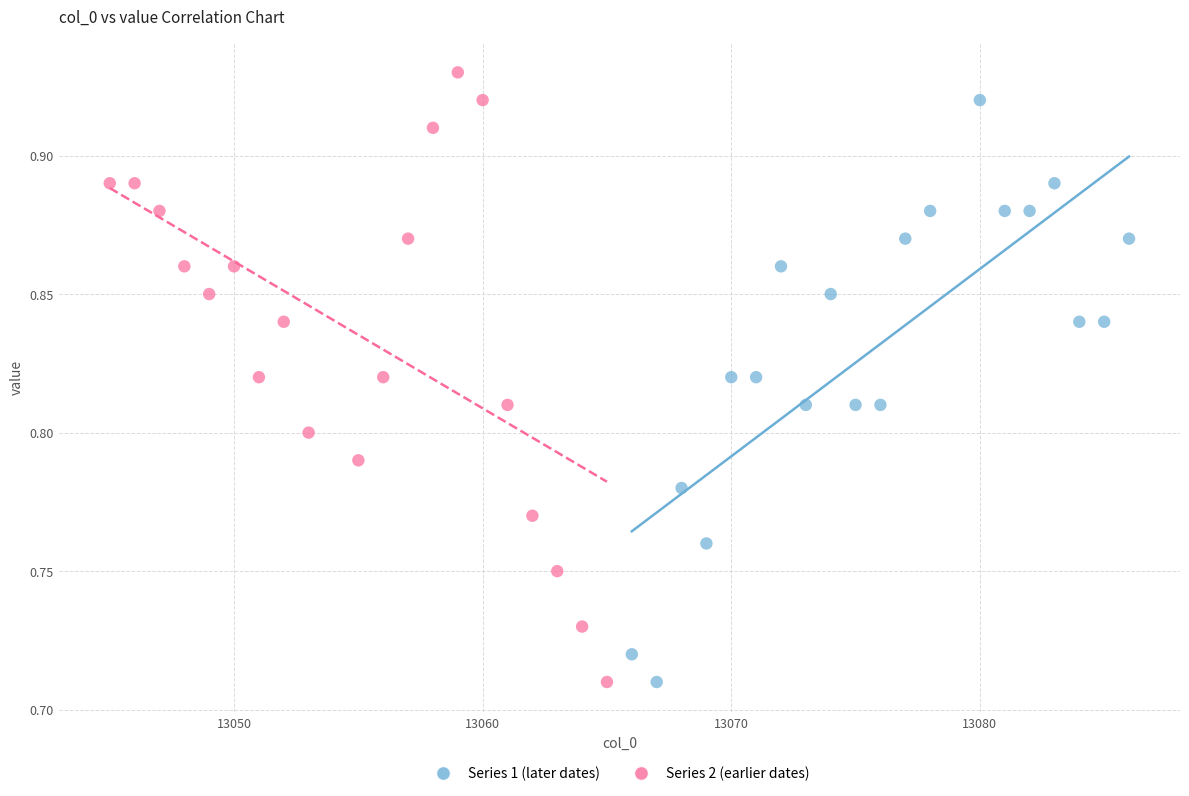

Which series contains the highest Y value?

Series 2 (earlier dates)